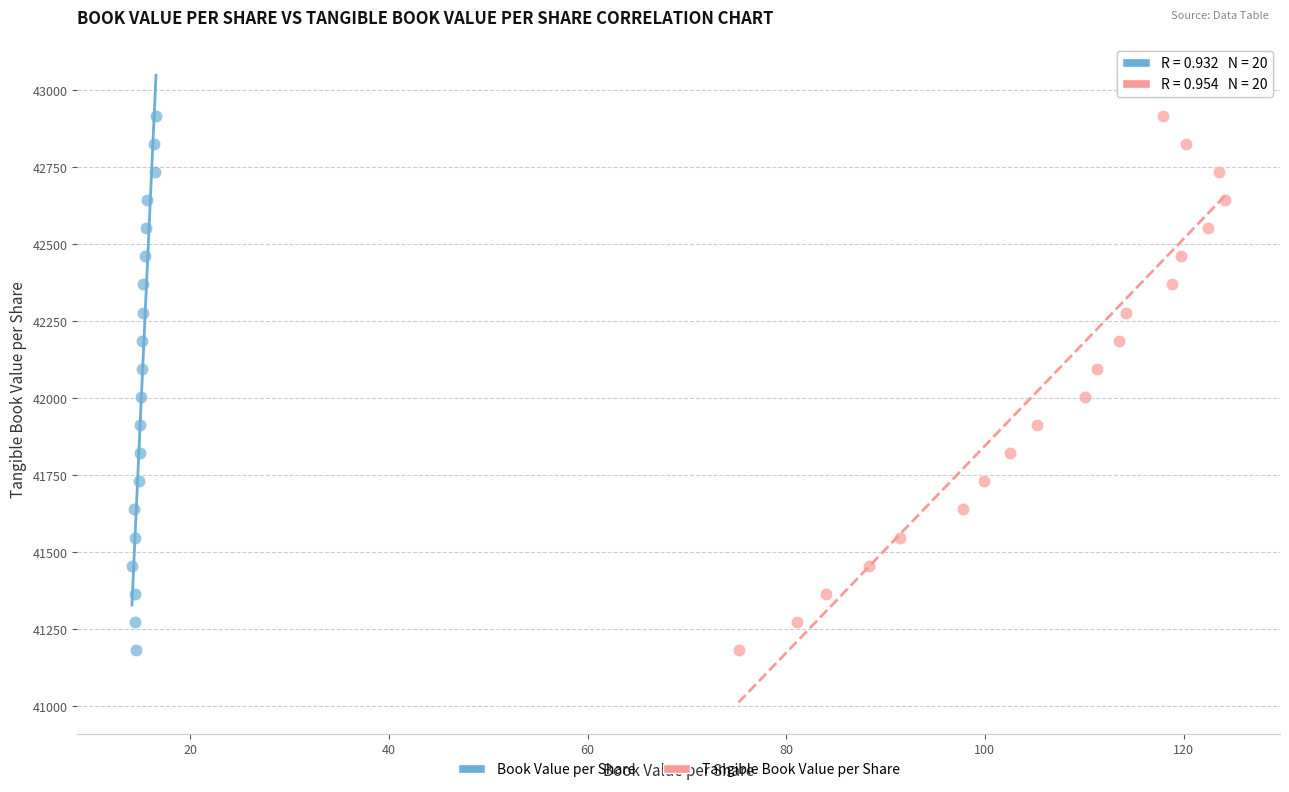

What are all the series names shown in the legend?

Book Value per Share, Tangible Book Value per Share